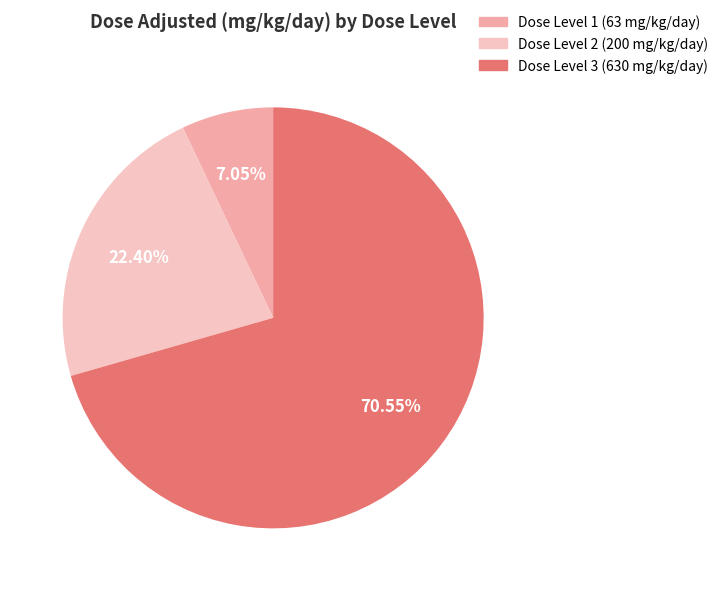

Count the number of slices in the pie.

3